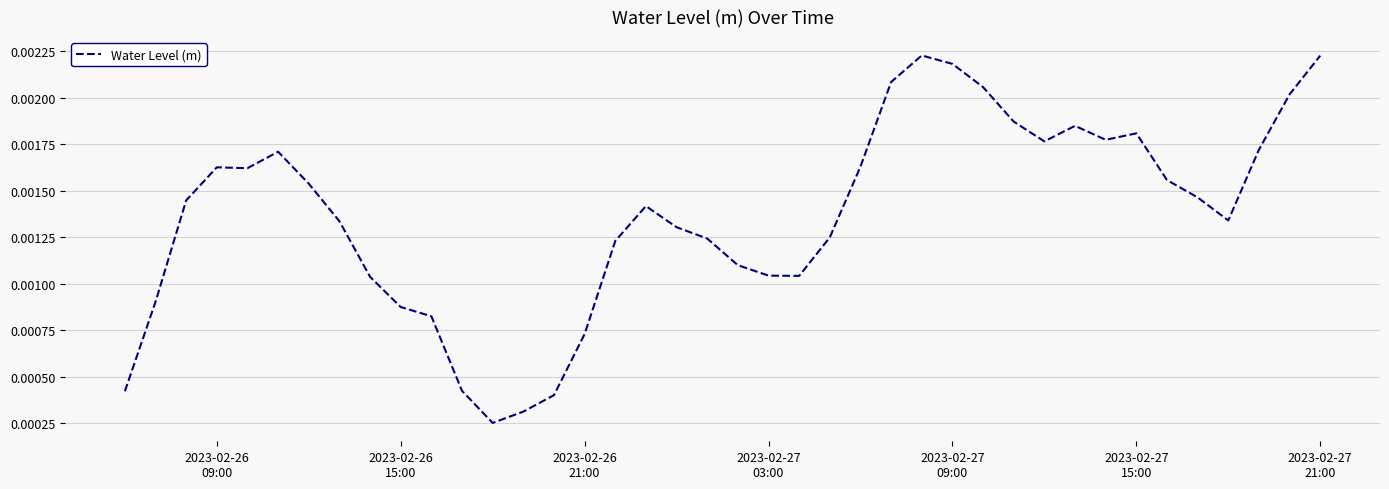

How many series are shown in this chart?

1